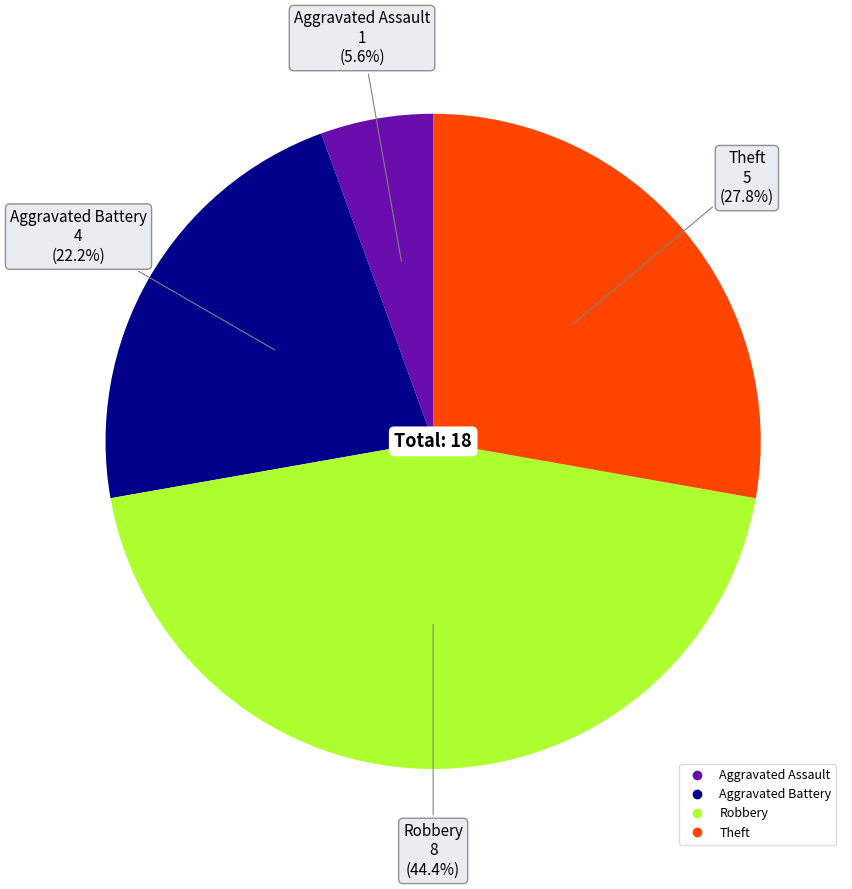

Does any single category account for the majority?

No